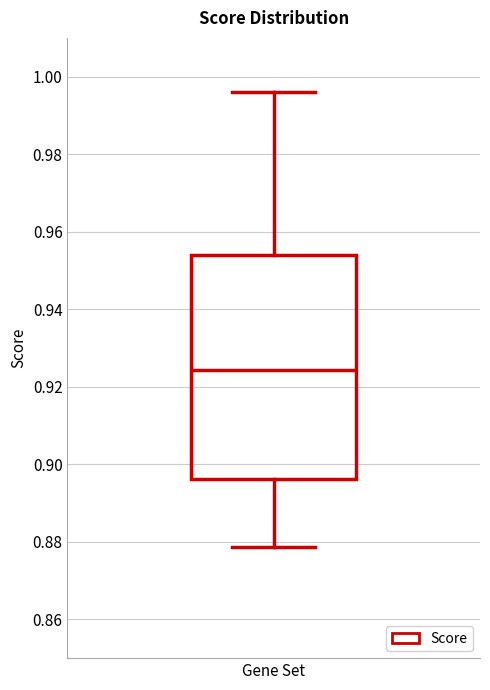

Transcribe this box plot: give where the median line is, the range the box spans, and where the two whiskers end, as read against the y-axis. The values are not printed on the chart, so give them approximately, as read against the axis.

median 0.924, box 0.896 to 0.954, whiskers 0.878 to 0.996